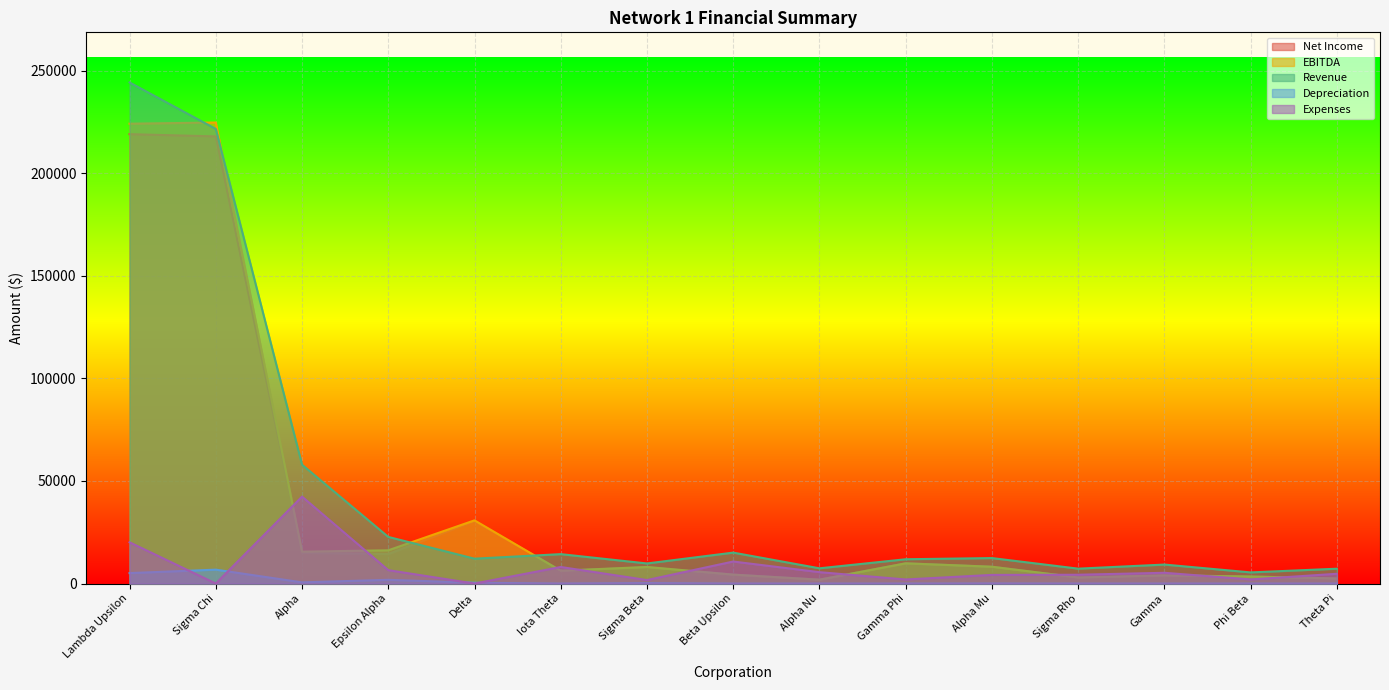

Which has a higher value, Epsilon Alpha or Sigma Rho?

Epsilon Alpha